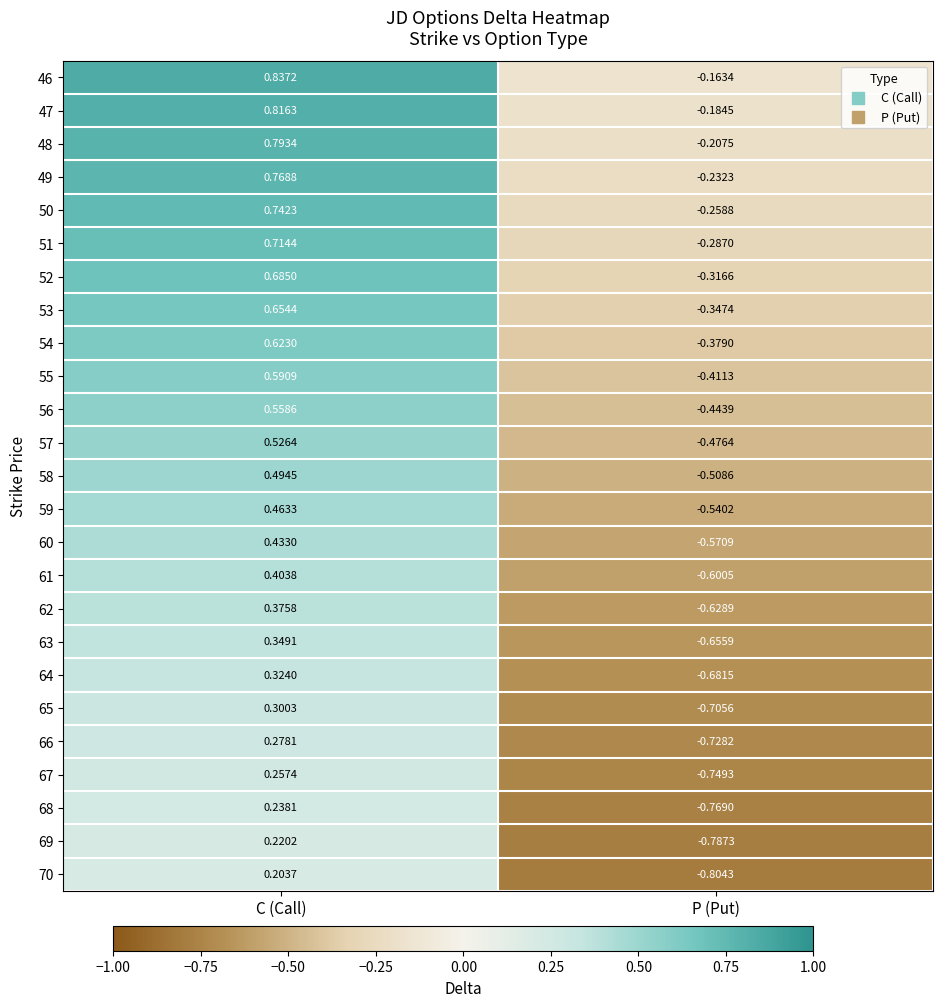

Is the value of 63 at C (Call) greater than the value of 62 at C (Call)?

No